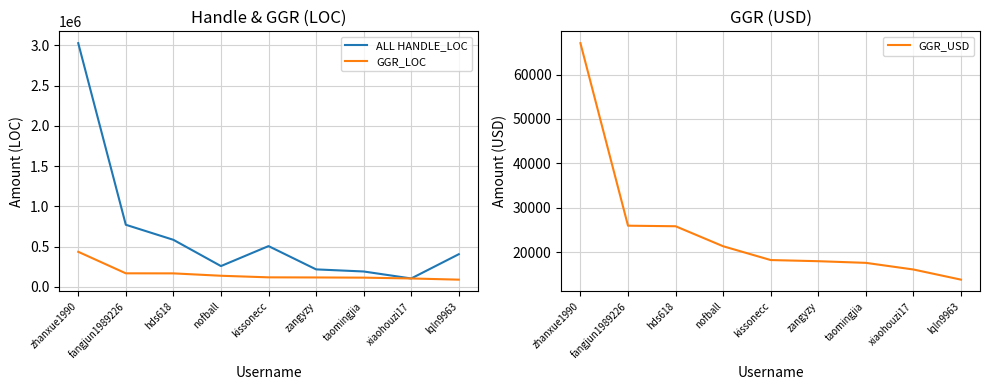

What are all the series names shown in the legend?

ALL HANDLE_LOC, GGR_LOC, GGR_USD